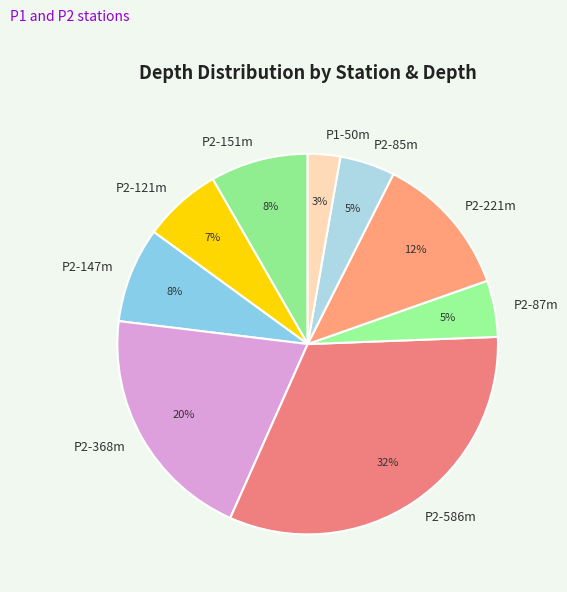

To the nearest percent, what is the average slice percentage?

11%